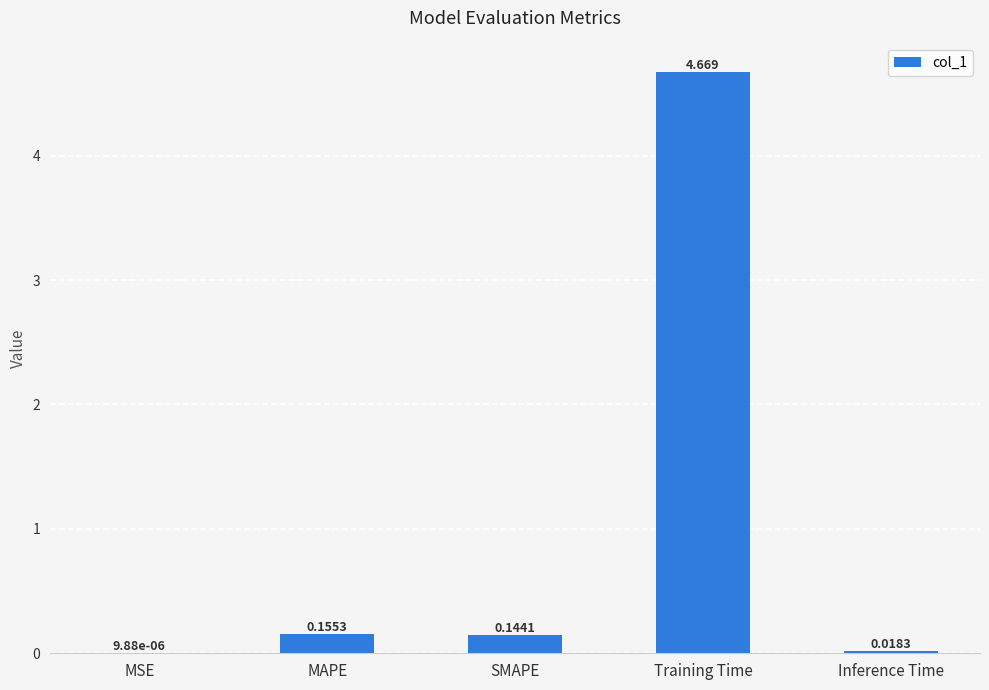

Which label corresponds to the largest value in the chart?

Training Time